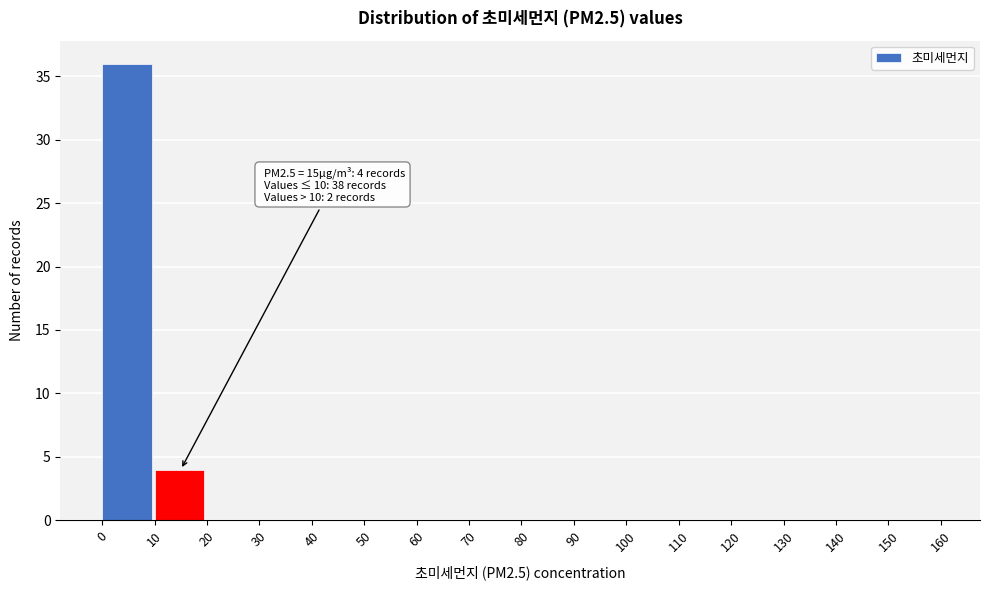

Over which range of the x-axis is the bar tallest?

0 to 10